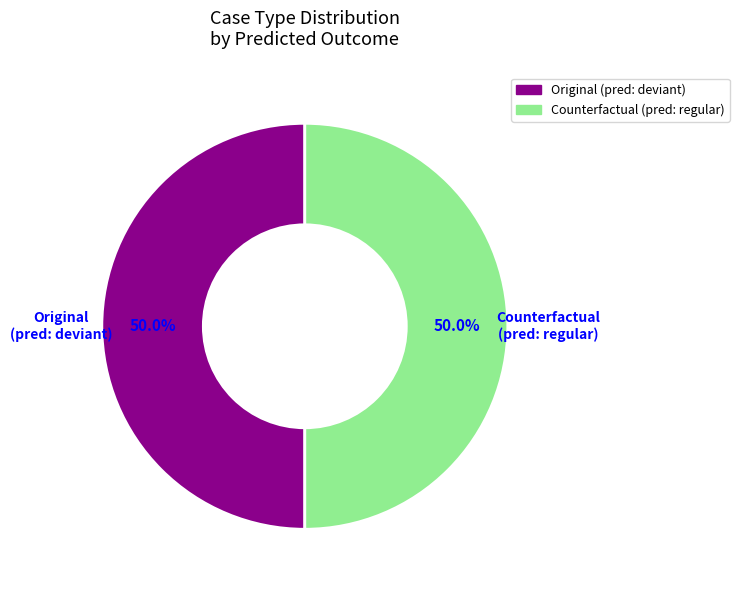

What portion of the pie excludes Counterfactual?

50.0%